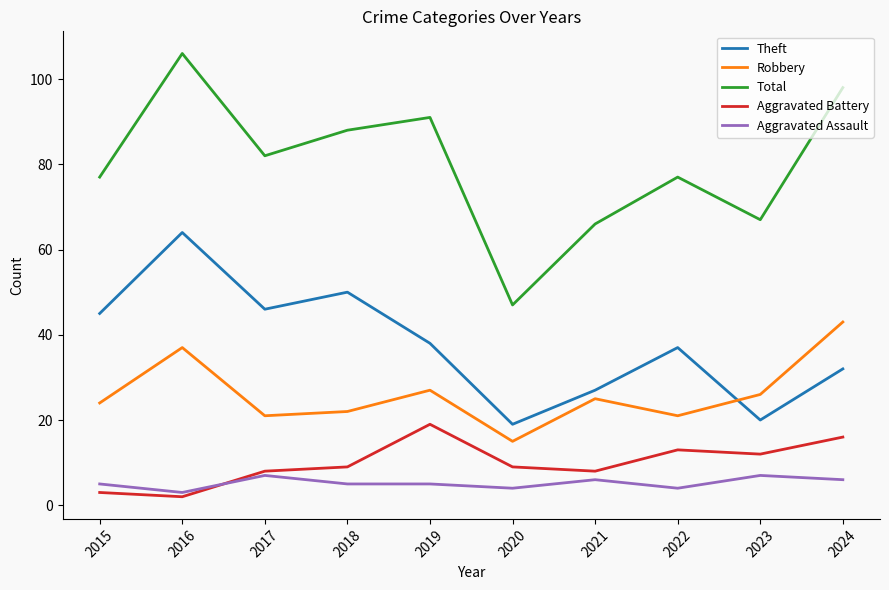

At how many categories does at least one series exceed 53?

9